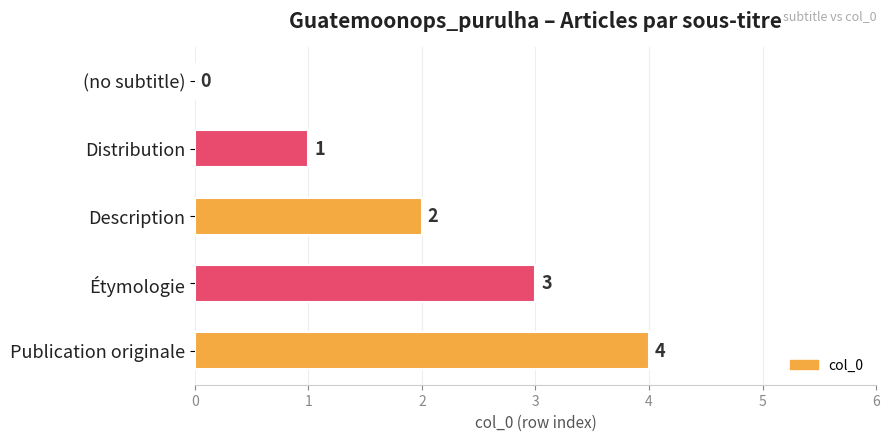

What is the sum of all values?

10